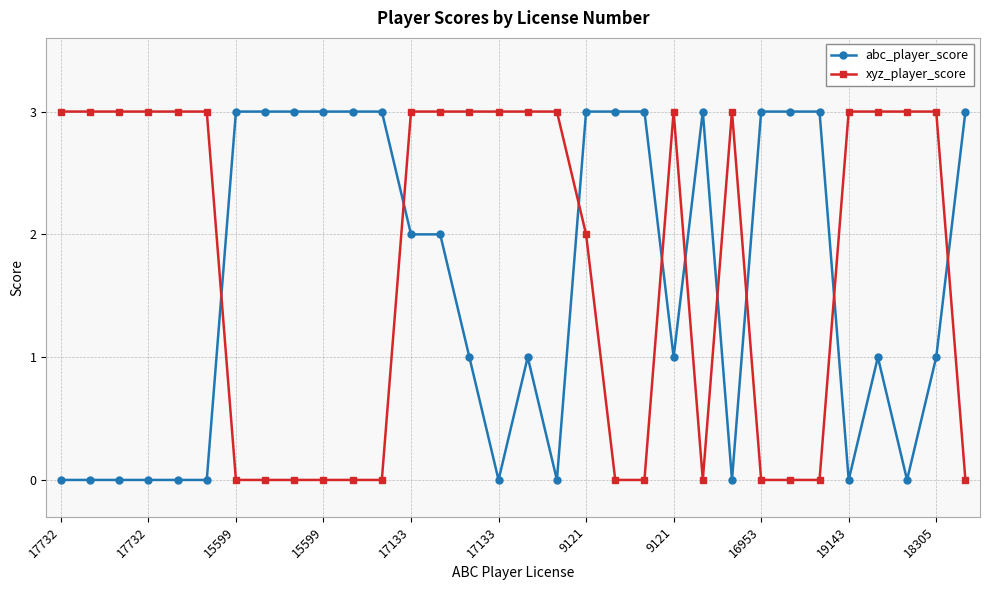

List the series in order of their overall mean, highest first.

xyz_player_score, abc_player_score